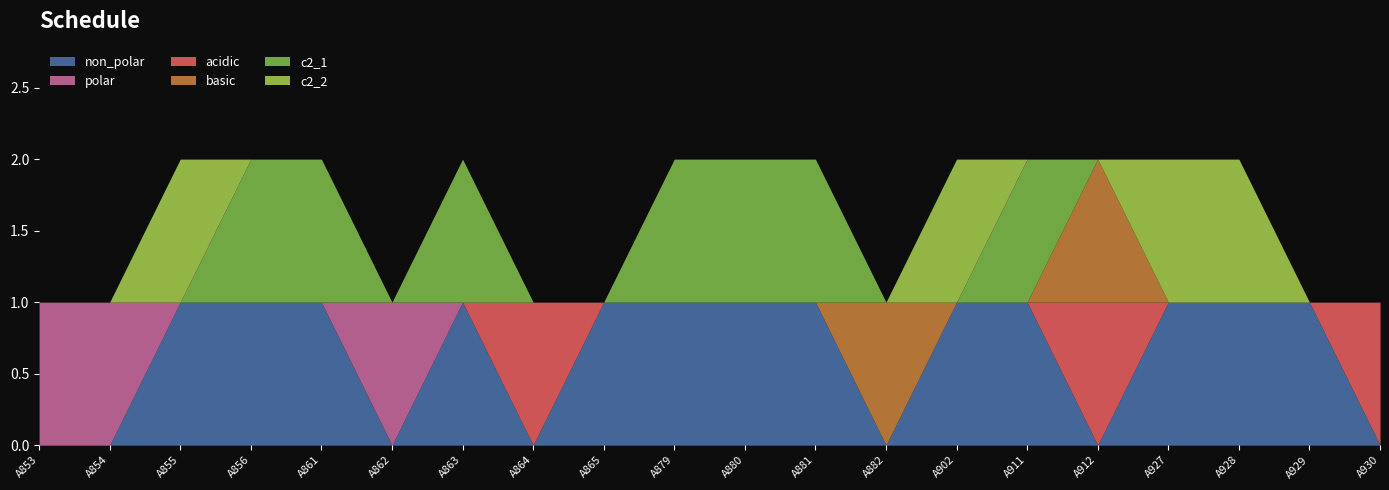

Is the value of non_polar at A865 greater than the value of polar at A880?

Yes